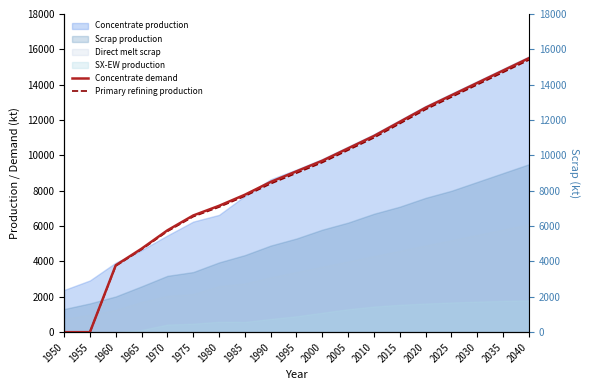

What is the value of the Primary refining production point at the 3rd from the left?

3746.1